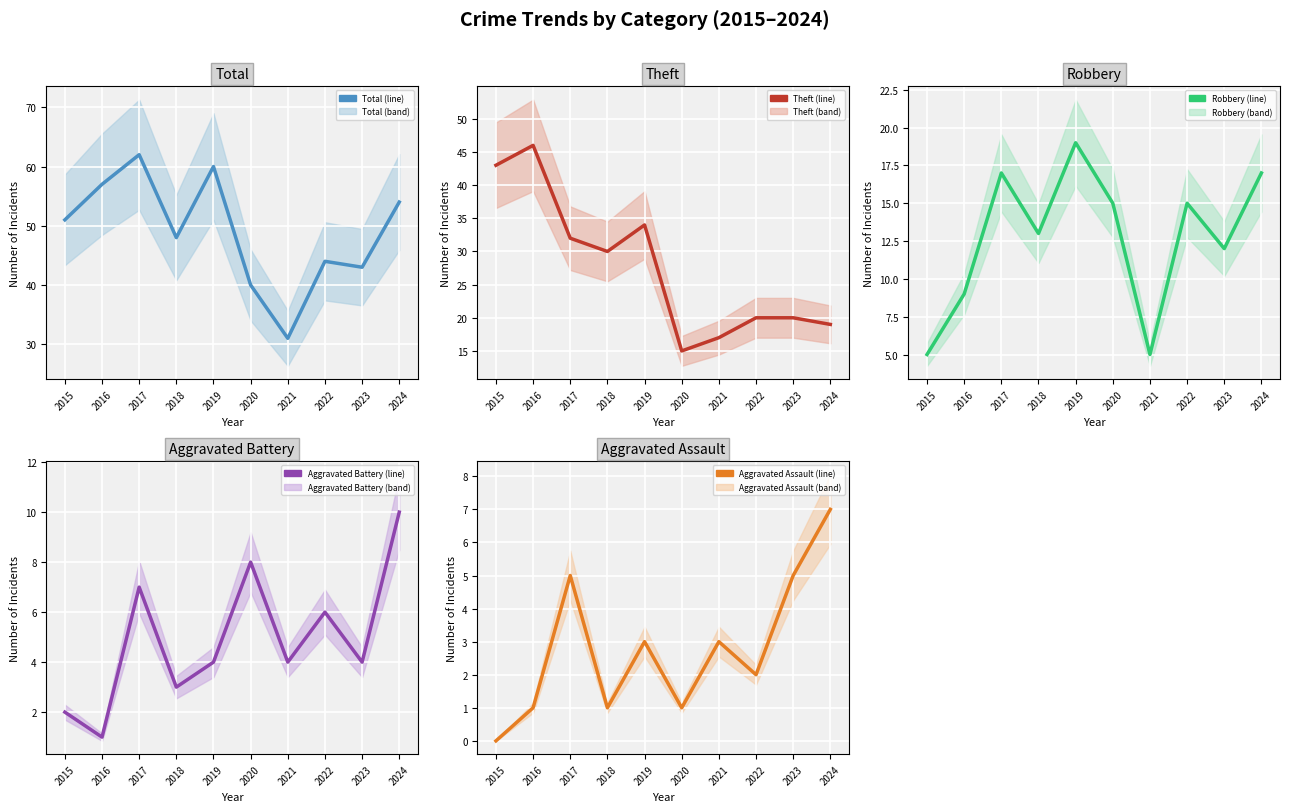

What is the maximum value for Theft?

46